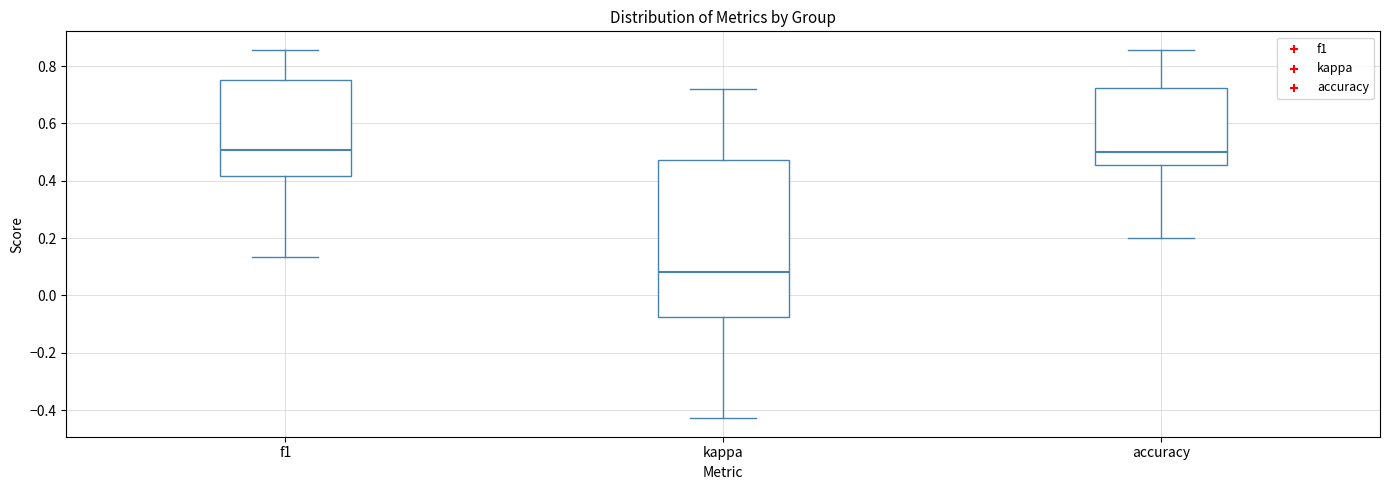

Reading left to right, transcribe this box plot: for each box, give where its median line is, the range the box spans, and where its two whiskers end, as read against the y-axis. The values are not printed on the chart, so give them approximately, as read against the axis.

f1: median 0.50, box 0.42 to 0.76, whiskers 0.14 to 0.86
kappa: median 0.08, box -0.08 to 0.48, whiskers -0.42 to 0.72
accuracy: median 0.50, box 0.46 to 0.72, whiskers 0.20 to 0.86